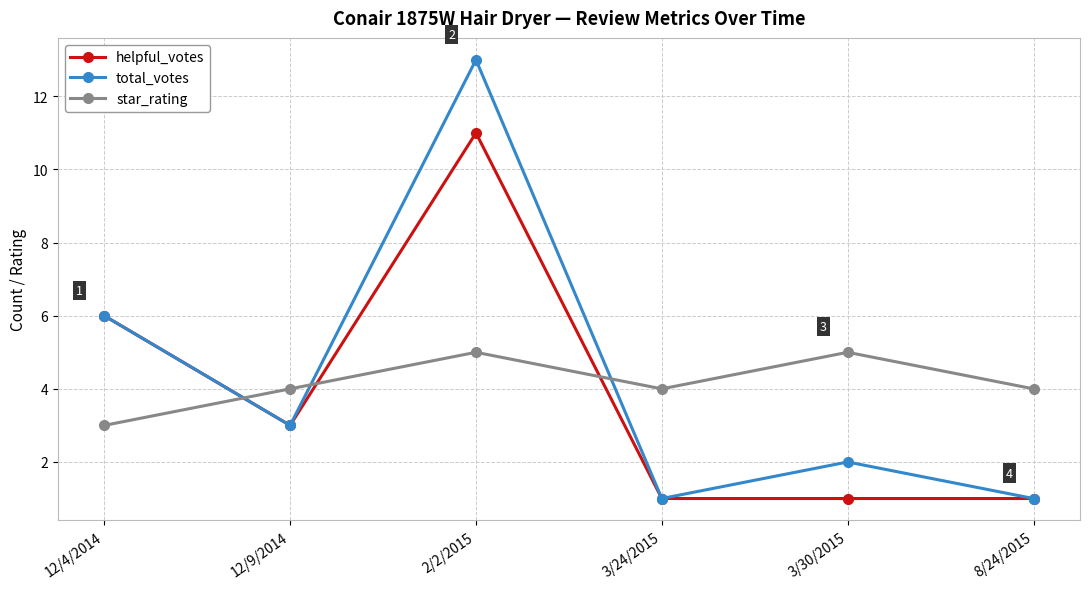

What is the difference between the total_votes values at 12/4/2014 and 8/24/2015?

5